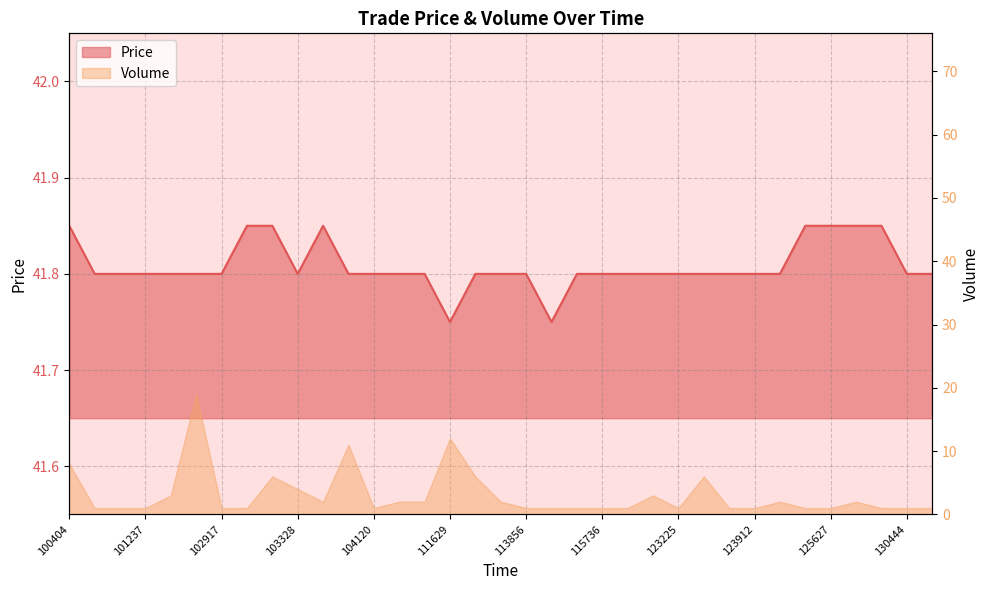

What is the maximum value shown in the chart?

41.9